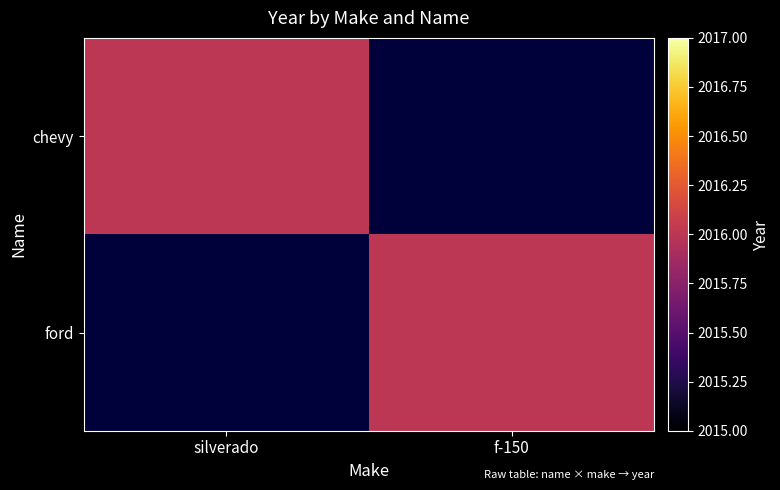

Reading right to left, what are all the values shown in this chart?

chevy: f-150=0	silverado=2016
ford: f-150=2016	silverado=0